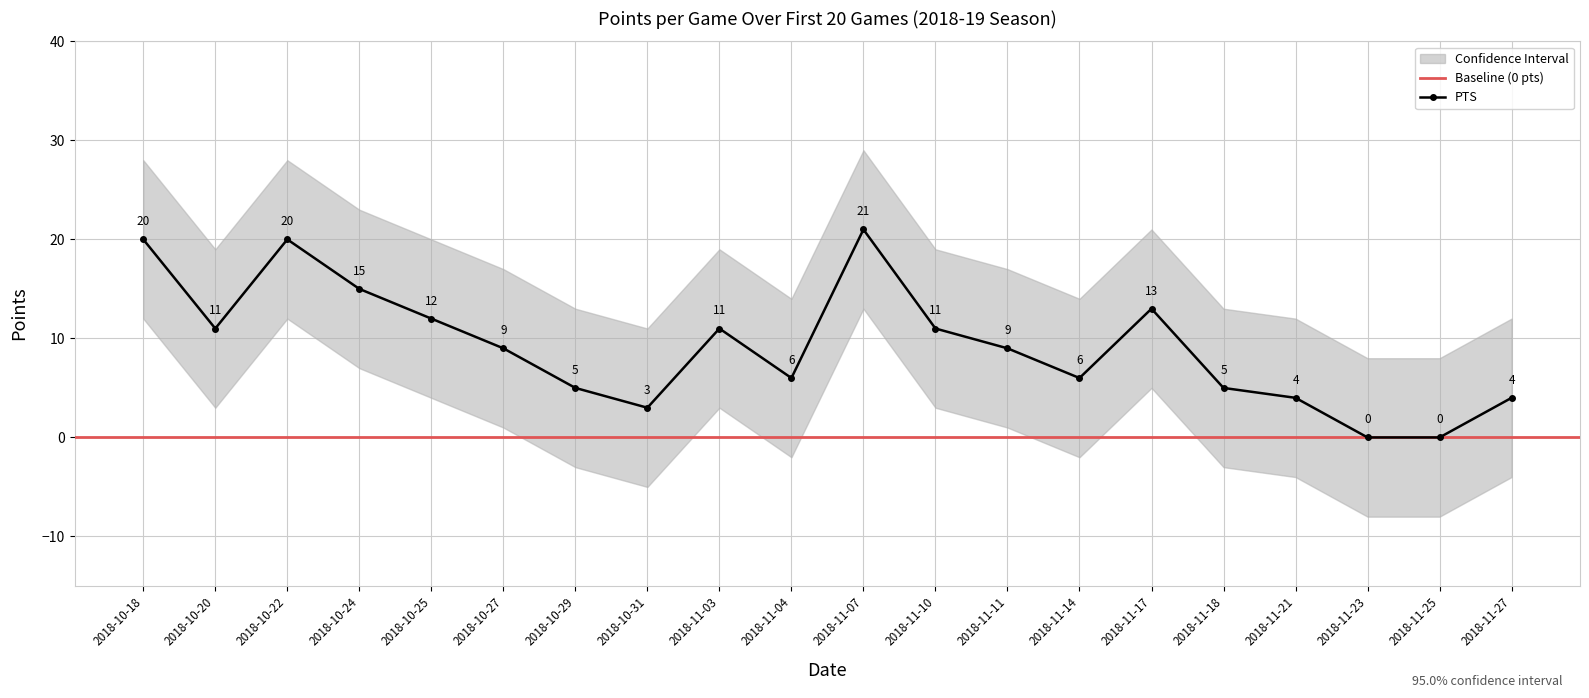

True or false: PTS has a value of 0 at 2018-11-25.

True